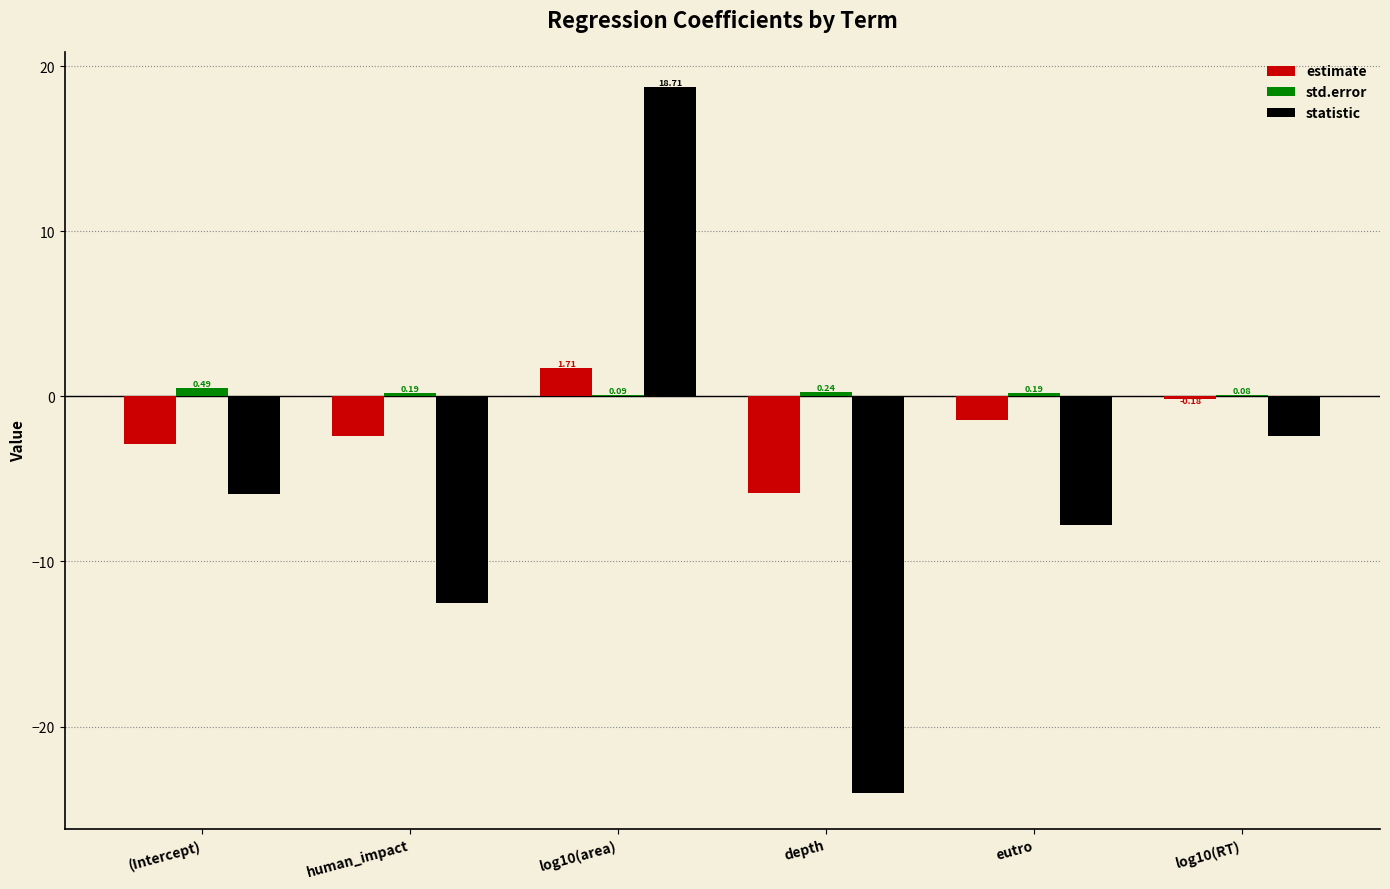

What is the total value across all series at human_impact?

-14.7